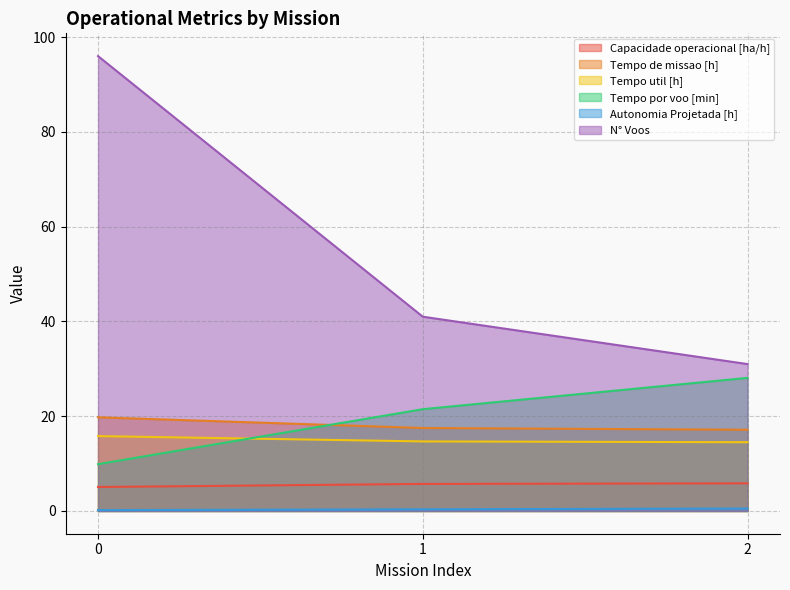

Between 2 and 0, which is larger?

2